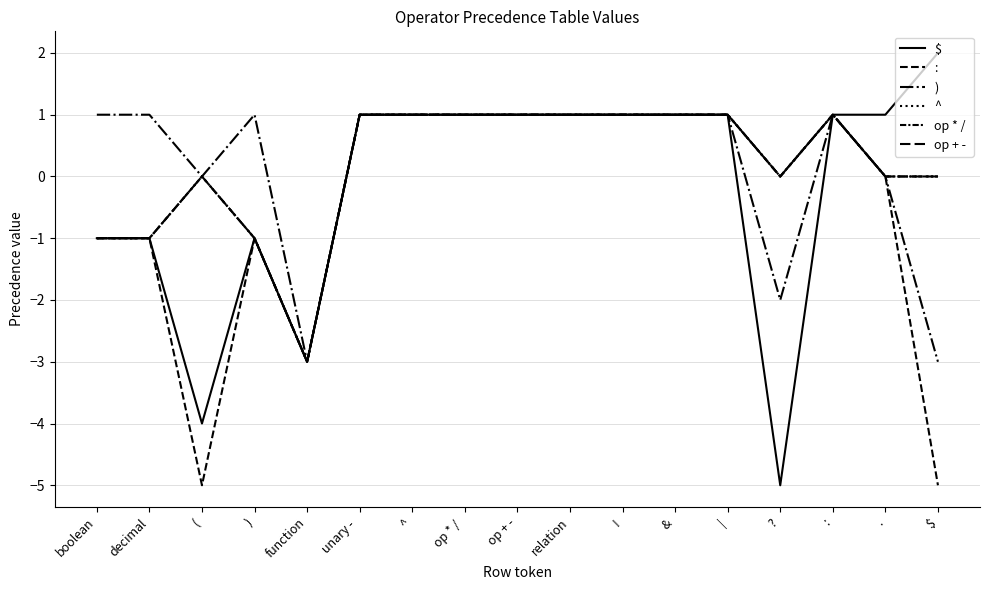

Is this an area chart (filled region under the line)?

No